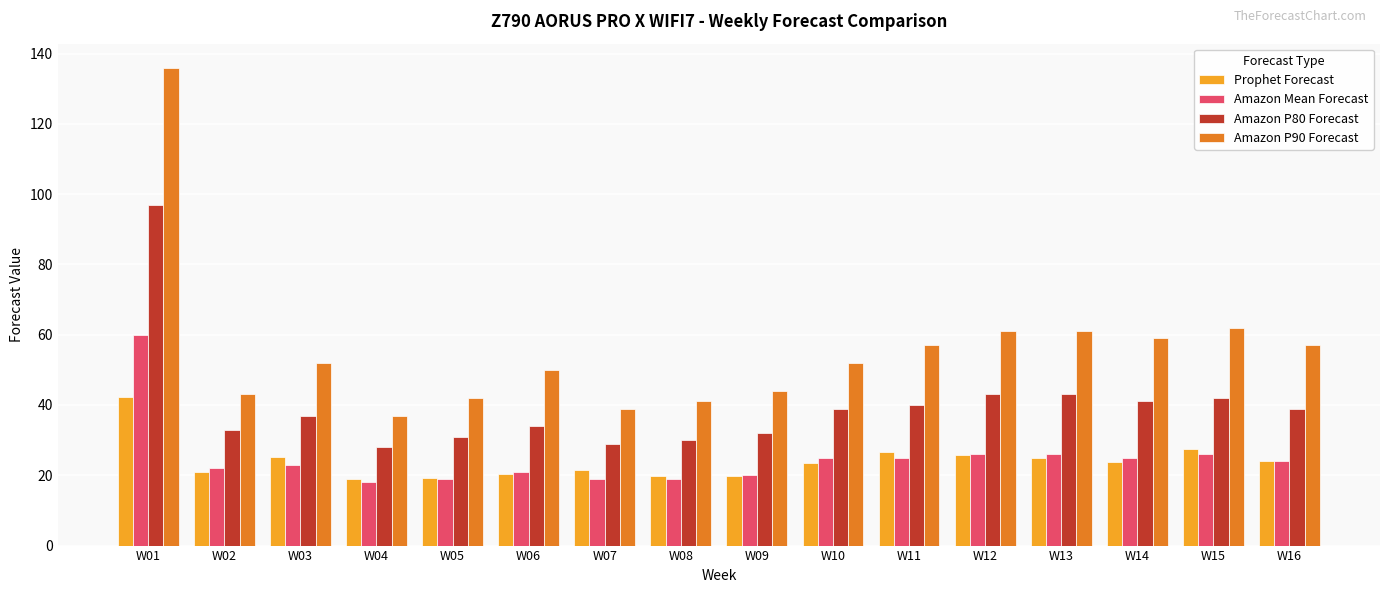

Which series has the largest total across all categories?

Amazon P90 Forecast